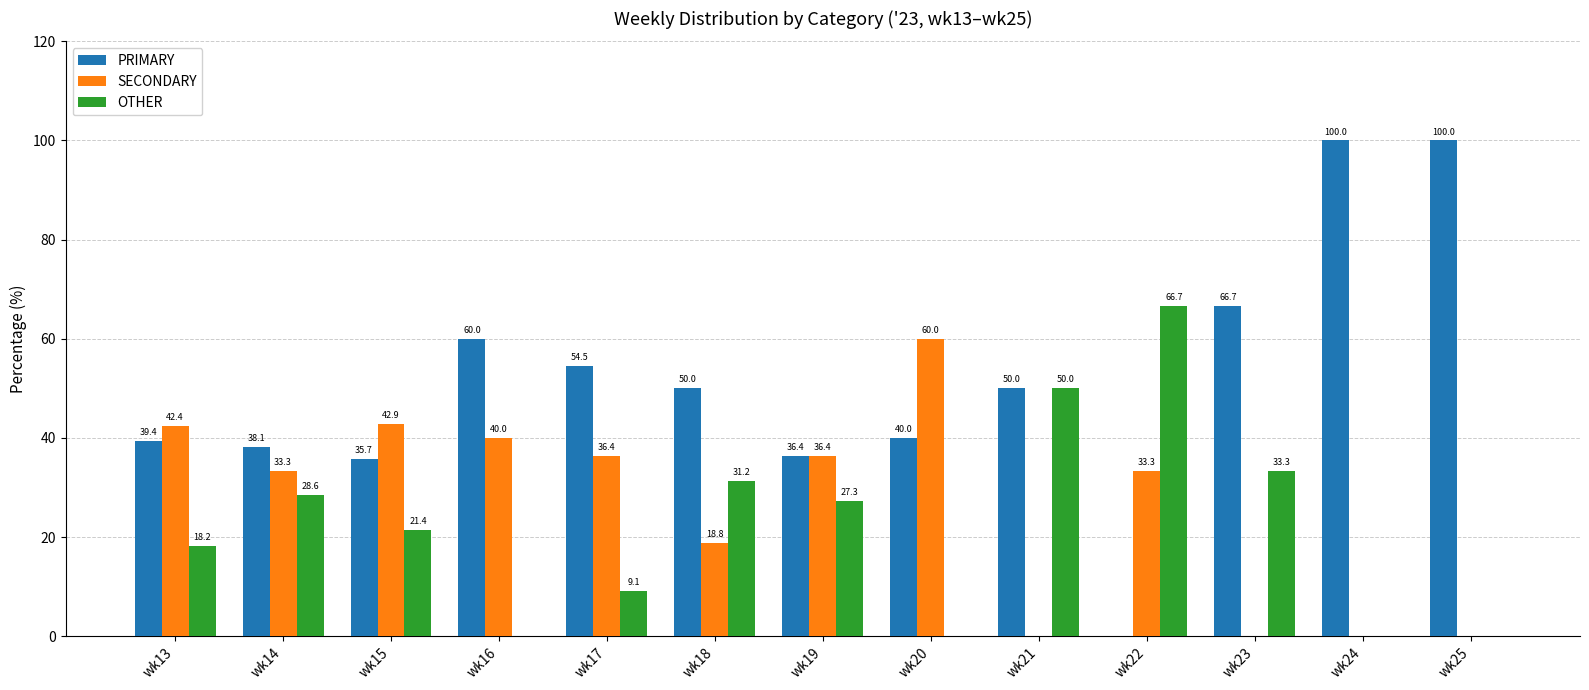

How many series are shown in this chart?

3